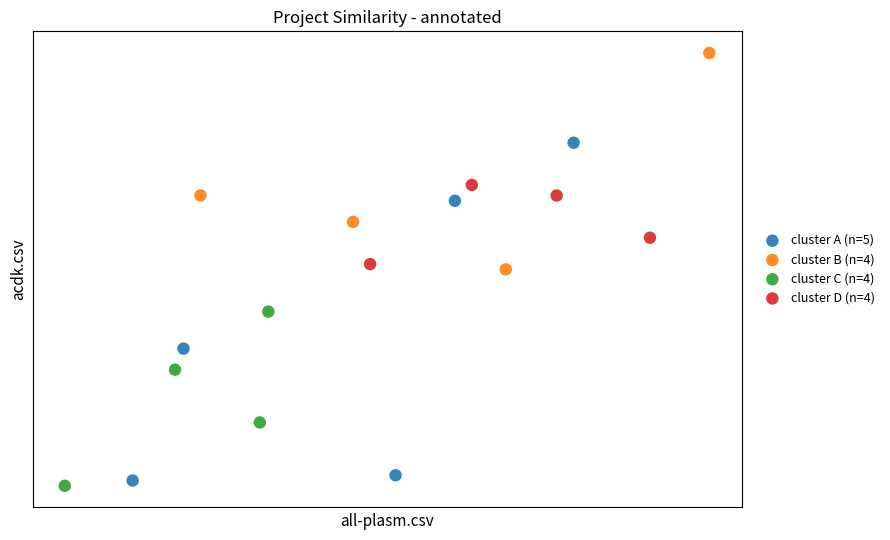

What are all the series names shown in the legend?

cluster A (n=5), cluster B (n=4), cluster C (n=4), cluster D (n=4)